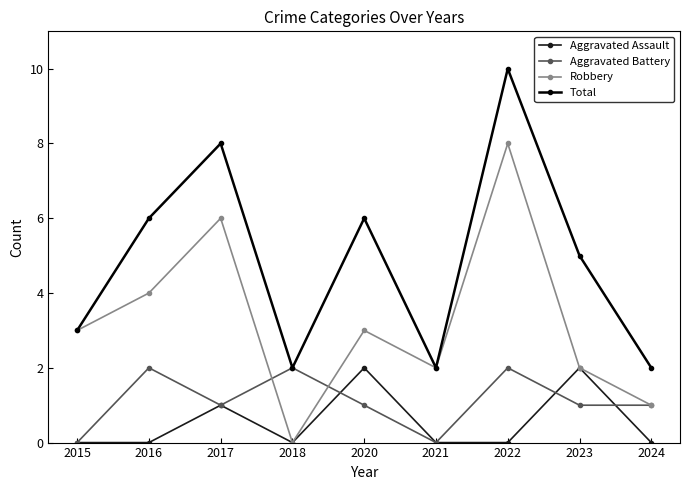

What is the difference between the maximum and minimum values in the Aggravated Battery series?

2